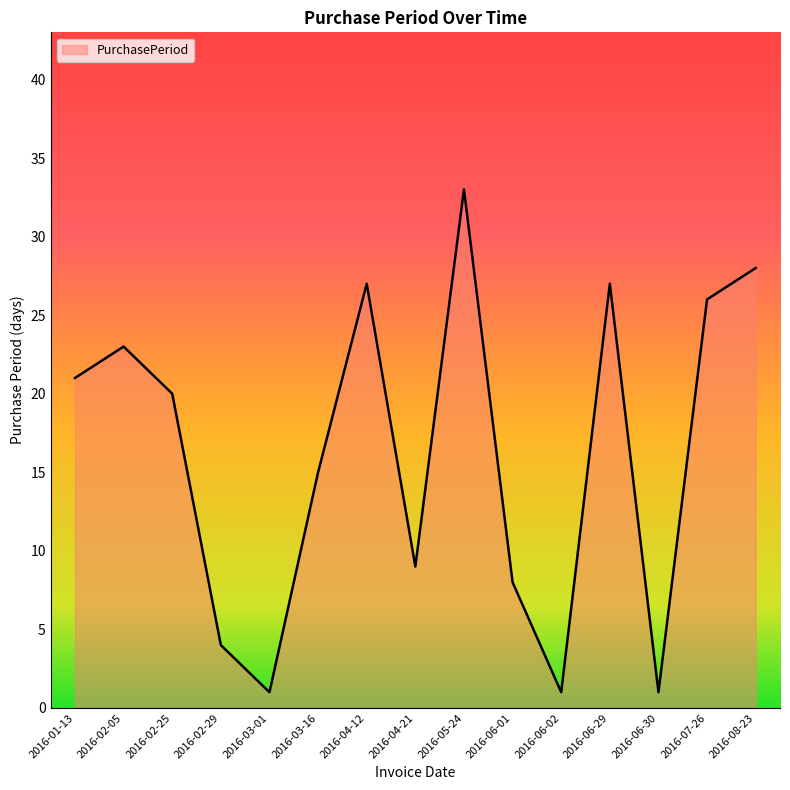

How many lines are shown in the chart?

1